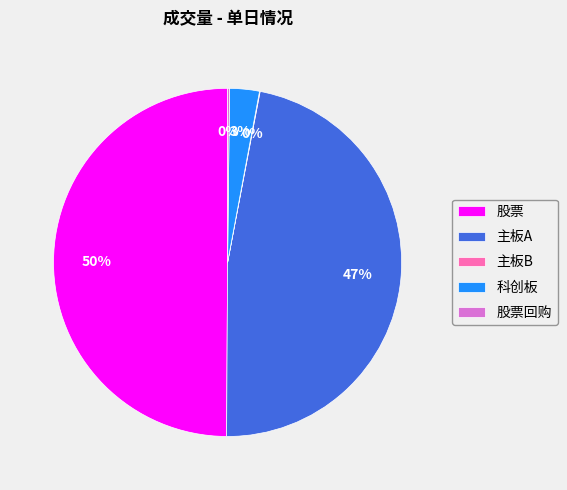

To the nearest percent, what portion does 股票 represent?

50%